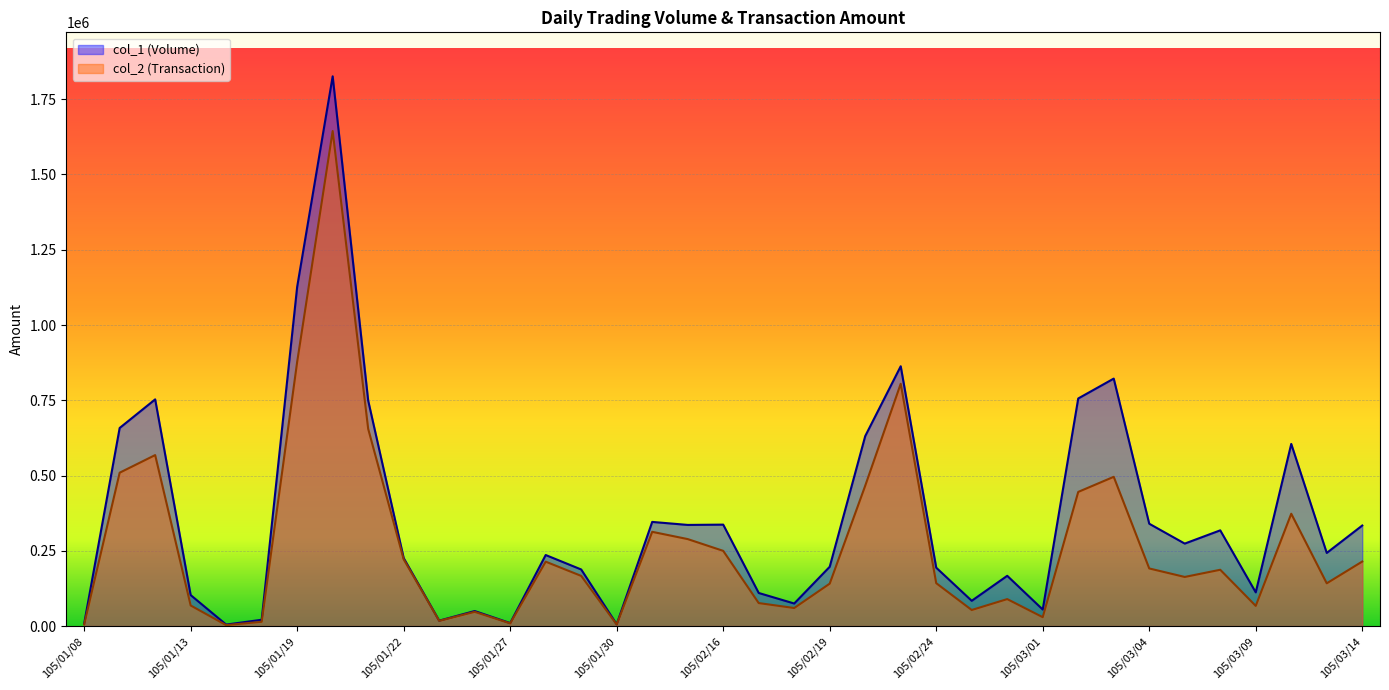

True or false: col_2 (Transaction) has a value of 214000 at 105/01/28.

True